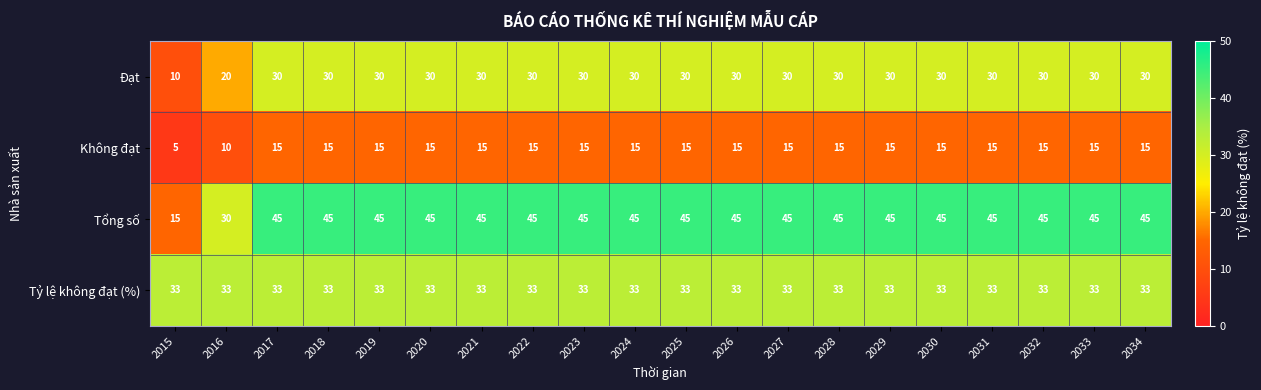

Where is Không đạt nearest to the value 10?

2016